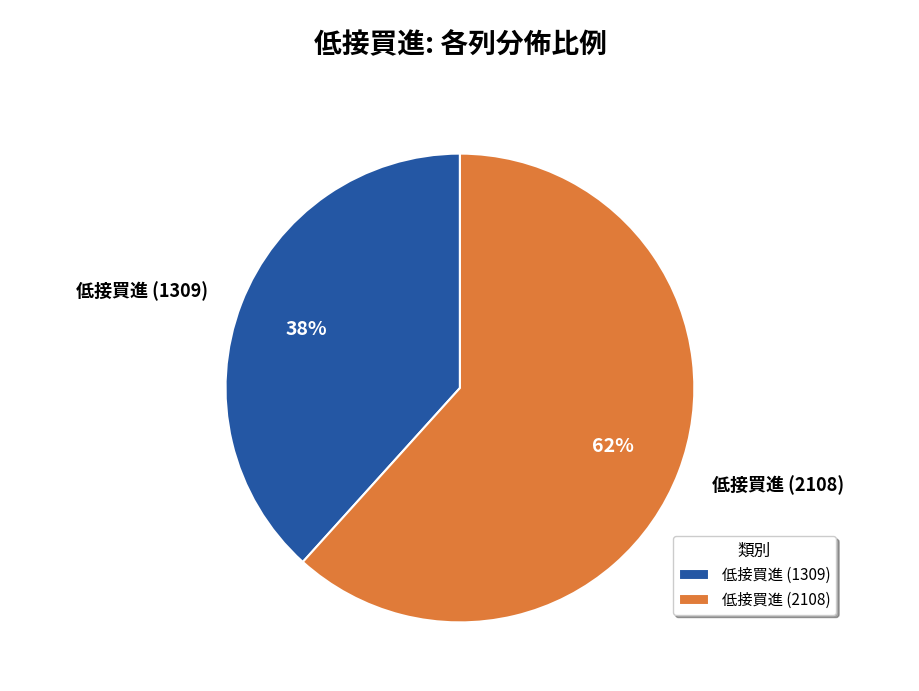

Rank the categories by value from lowest to highest.

低接買進 (1309), 低接買進 (2108)